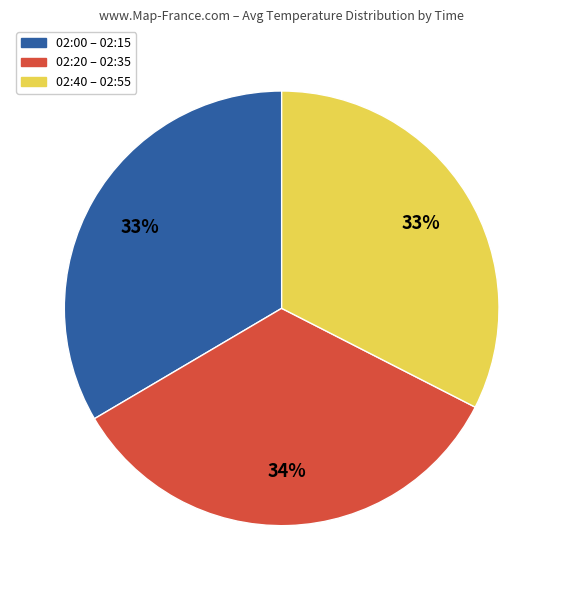

Combined, do 02:20 – 02:35 and 02:00 – 02:15 account for over 50%?

Yes